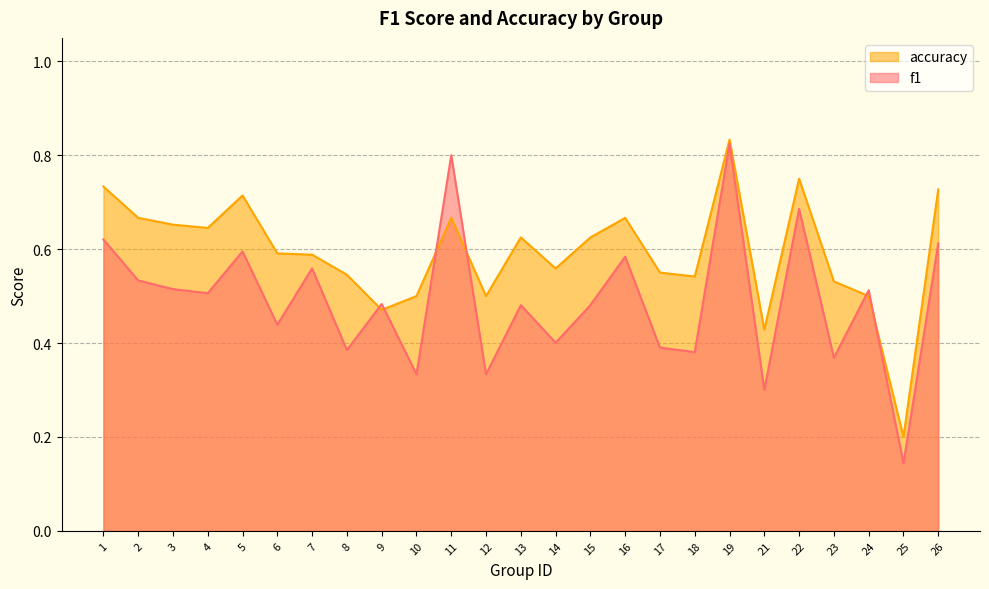

Reading left to right, list all the values displayed in this chart.

f1: 0.6	0.5	0.5	0.5	0.6	0.4	0.6	0.4	0.5	0.3	0.8	0.3	0.5	0.4	0.5	0.6	0.4	0.4	0.8	0.3	0.7	0.4	0.5	0.1	0.6
accuracy: 0.7	0.7	0.7	0.6	0.7	0.6	0.6	0.5	0.5	0.5	0.7	0.5	0.6	0.6	0.6	0.7	0.6	0.5	0.8	0.4	0.8	0.5	0.5	0.2	0.7